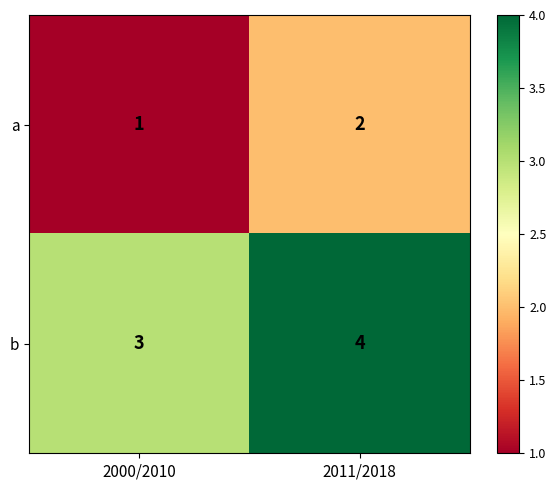

What is the approximate value of b at 2011/2018?

4